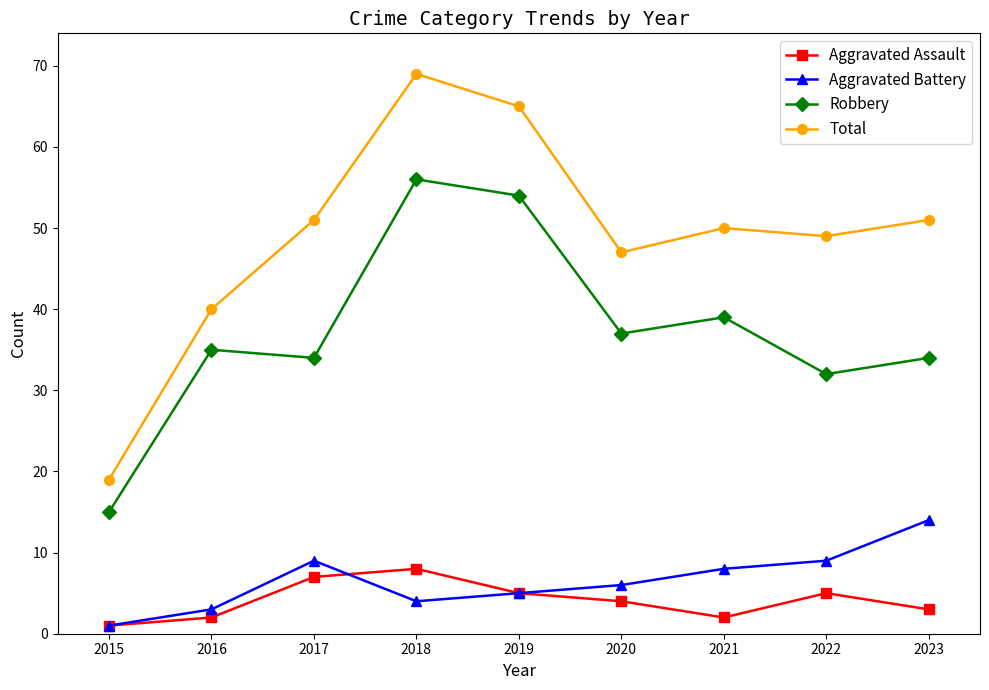

True or false: Robbery has more than 2 points higher than both neighbors.

True